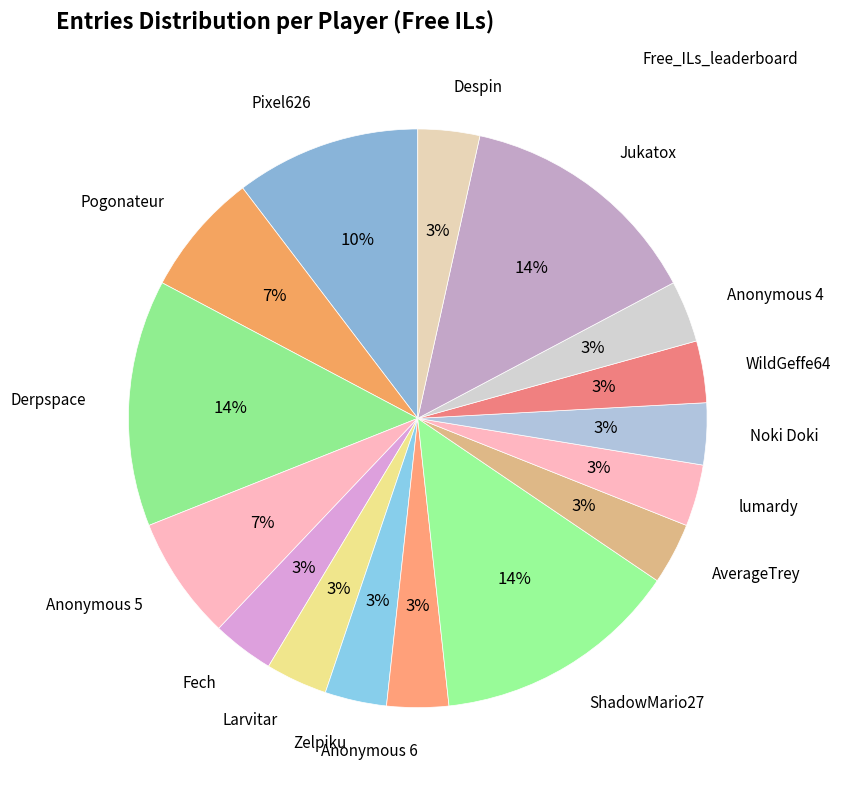

Which slice is the smallest?

Fech